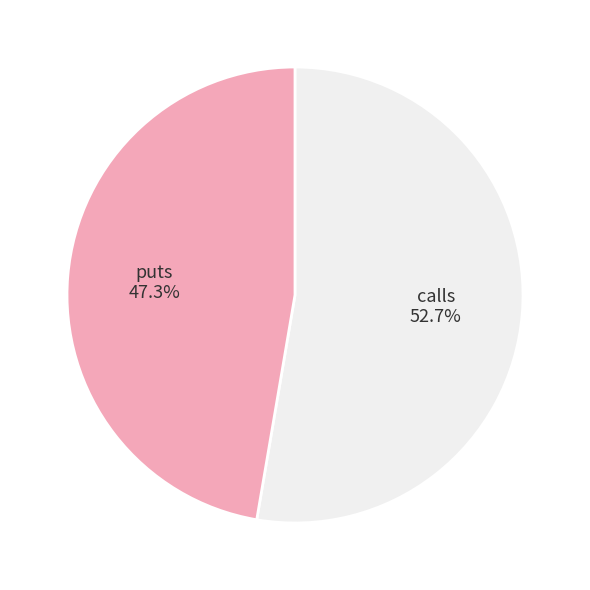

Is there any slice that represents more than half of the pie?

Yes